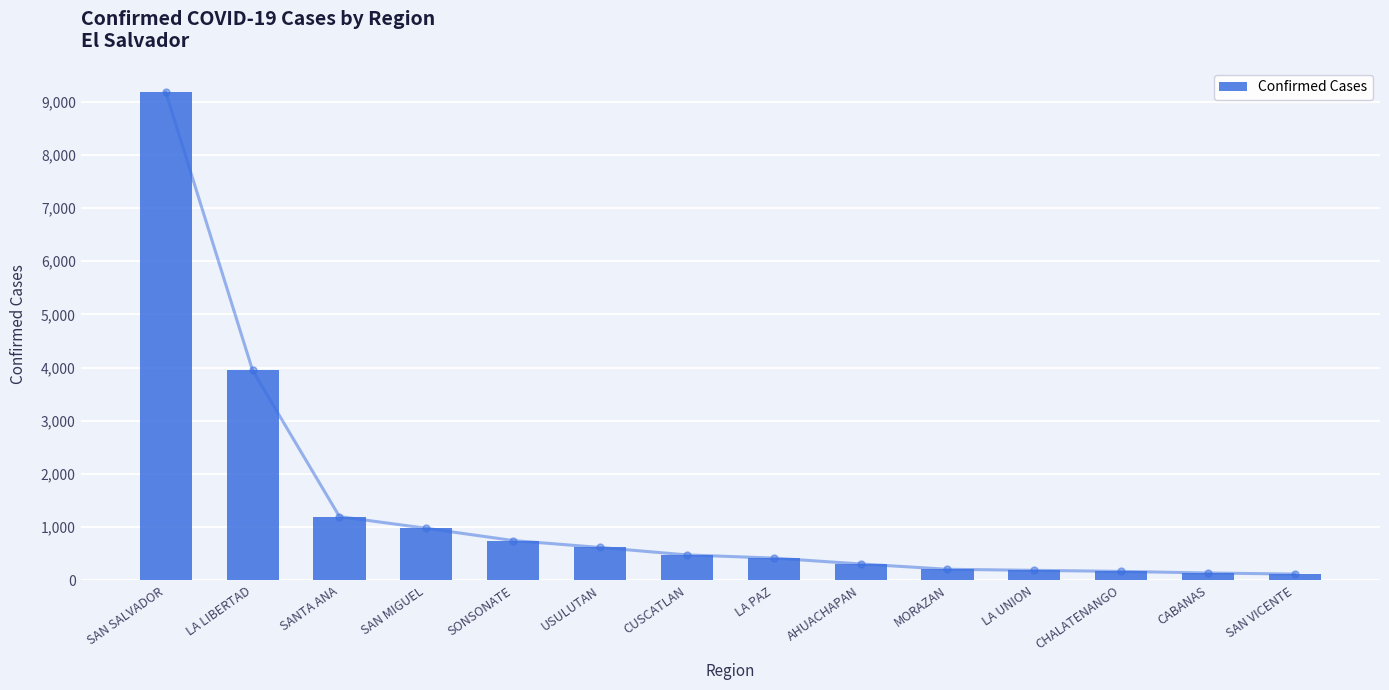

Rank the categories by value from highest to lowest.

SAN SALVADOR, LA LIBERTAD, SANTA ANA, SAN MIGUEL, SONSONATE, USULUTAN, CUSCATLAN, LA PAZ, AHUACHAPAN, MORAZAN, LA UNION, CHALATENANGO, CABANAS, SAN VICENTE